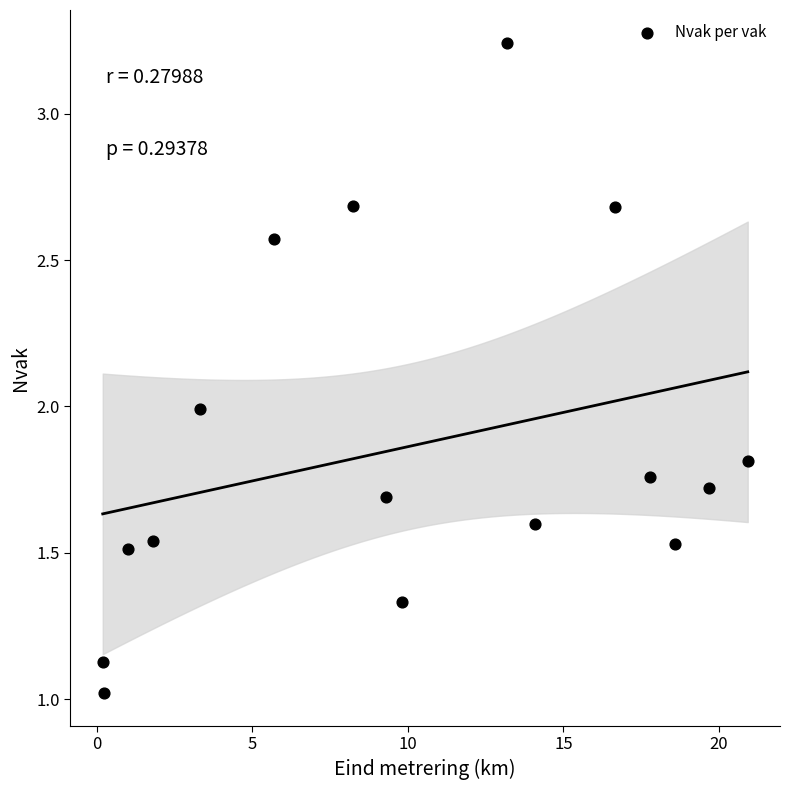

What is the range of Y values (max minus min)?

2.2